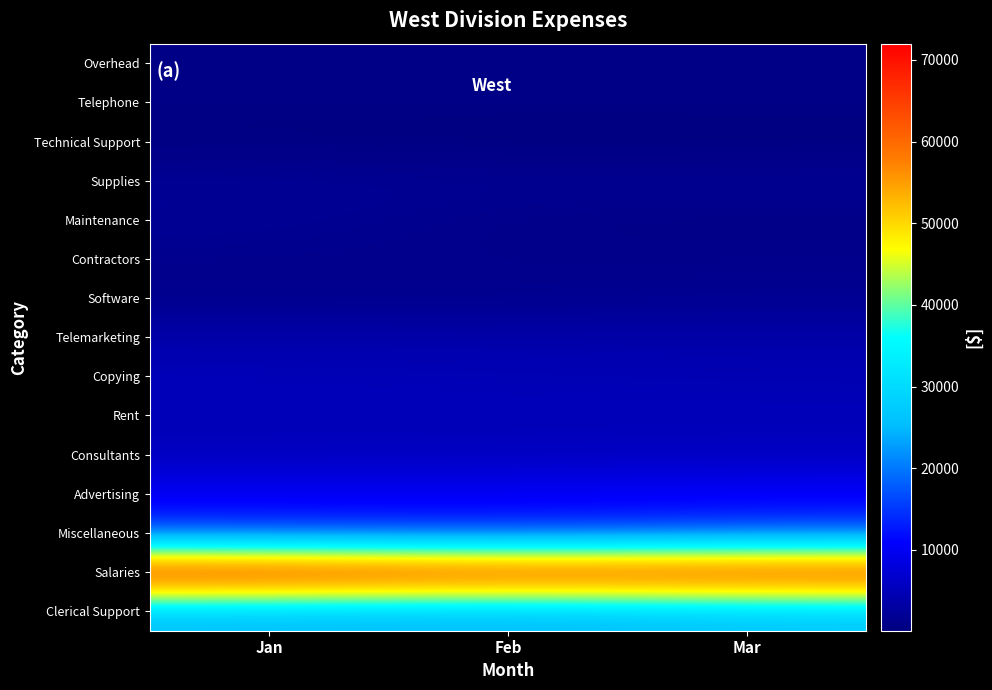

Which category has the highest value across all series?

Jan